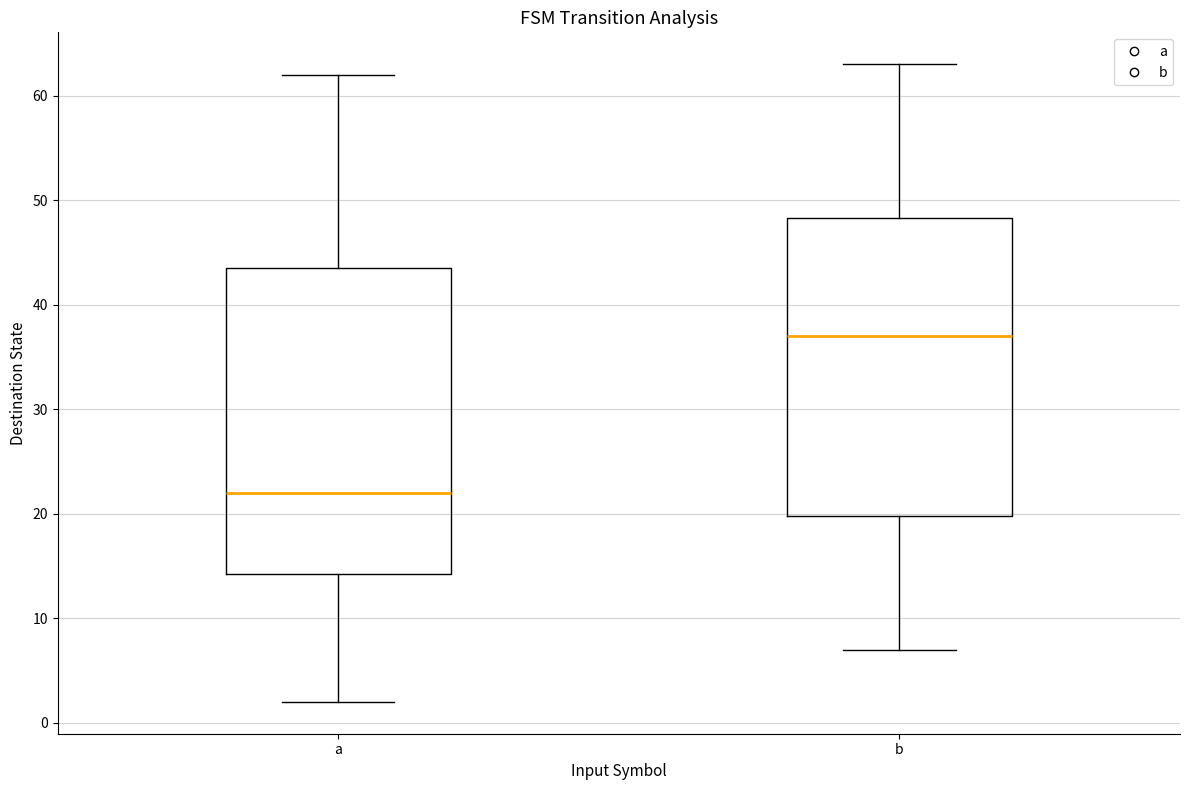

Where does the median line of the box for b sit on the y-axis? The values are not printed on the chart, so give them approximately, as read against the axis.

37